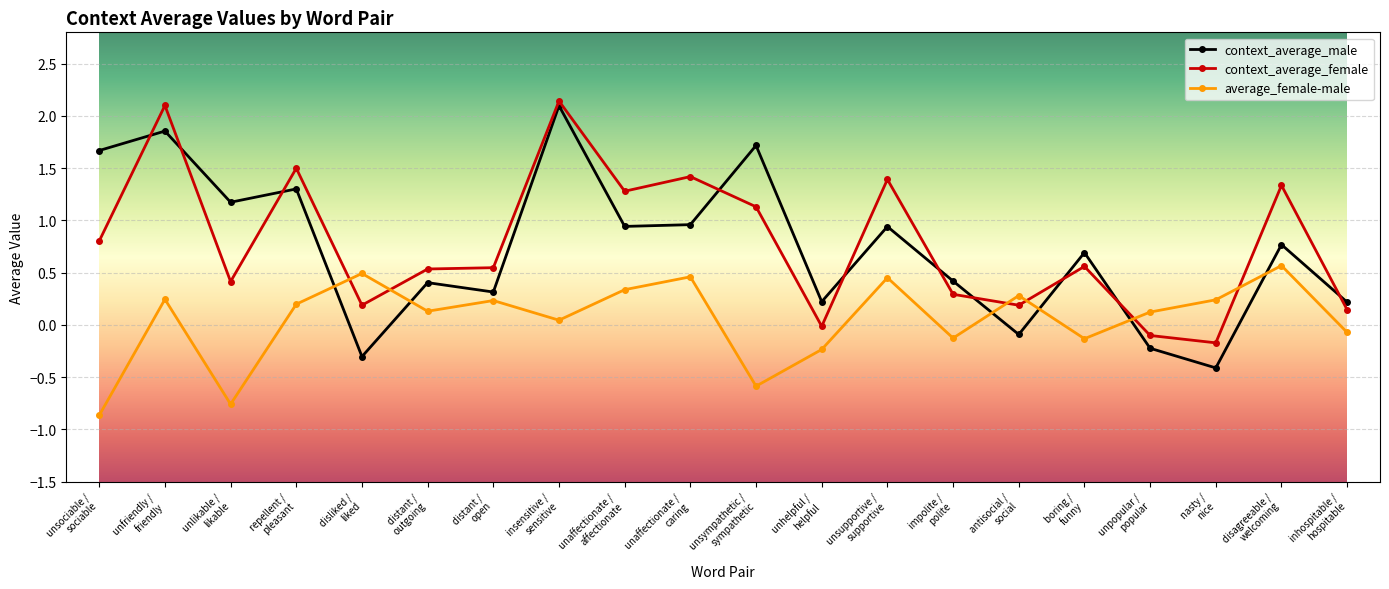

At which label is context_average_female closest to 0?

unhelpful /
helpful